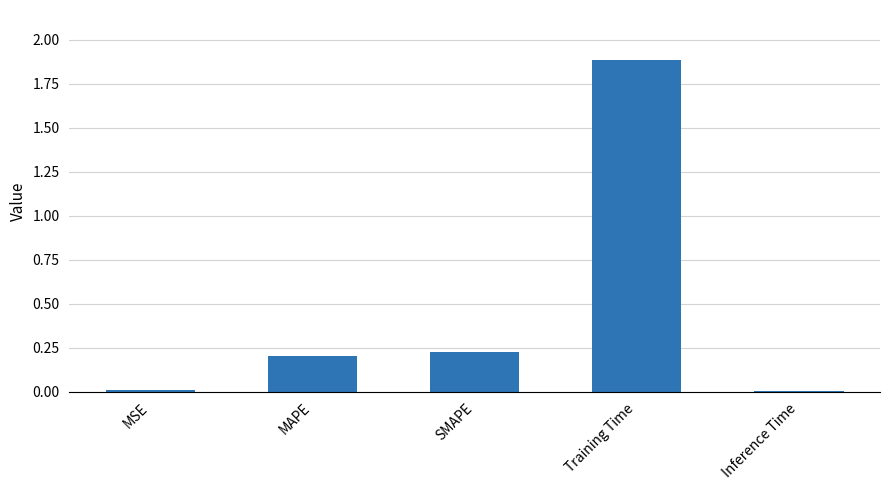

How many categories are shown in the chart?

5